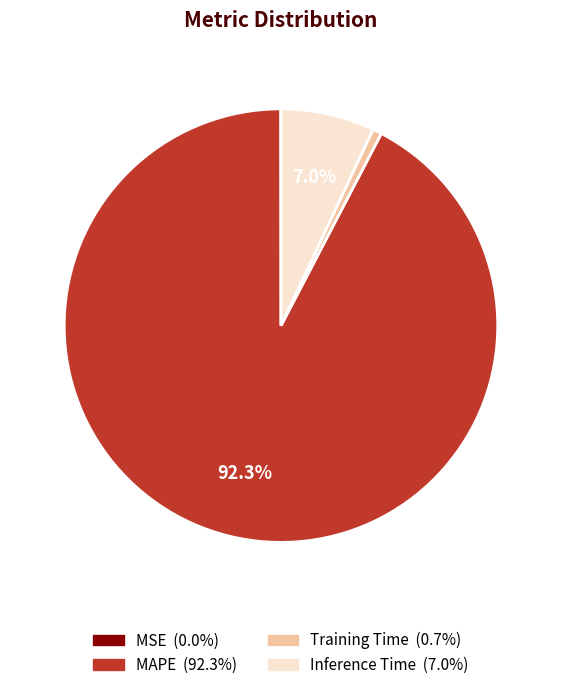

Does MAPE account for over 50% of the chart?

Yes